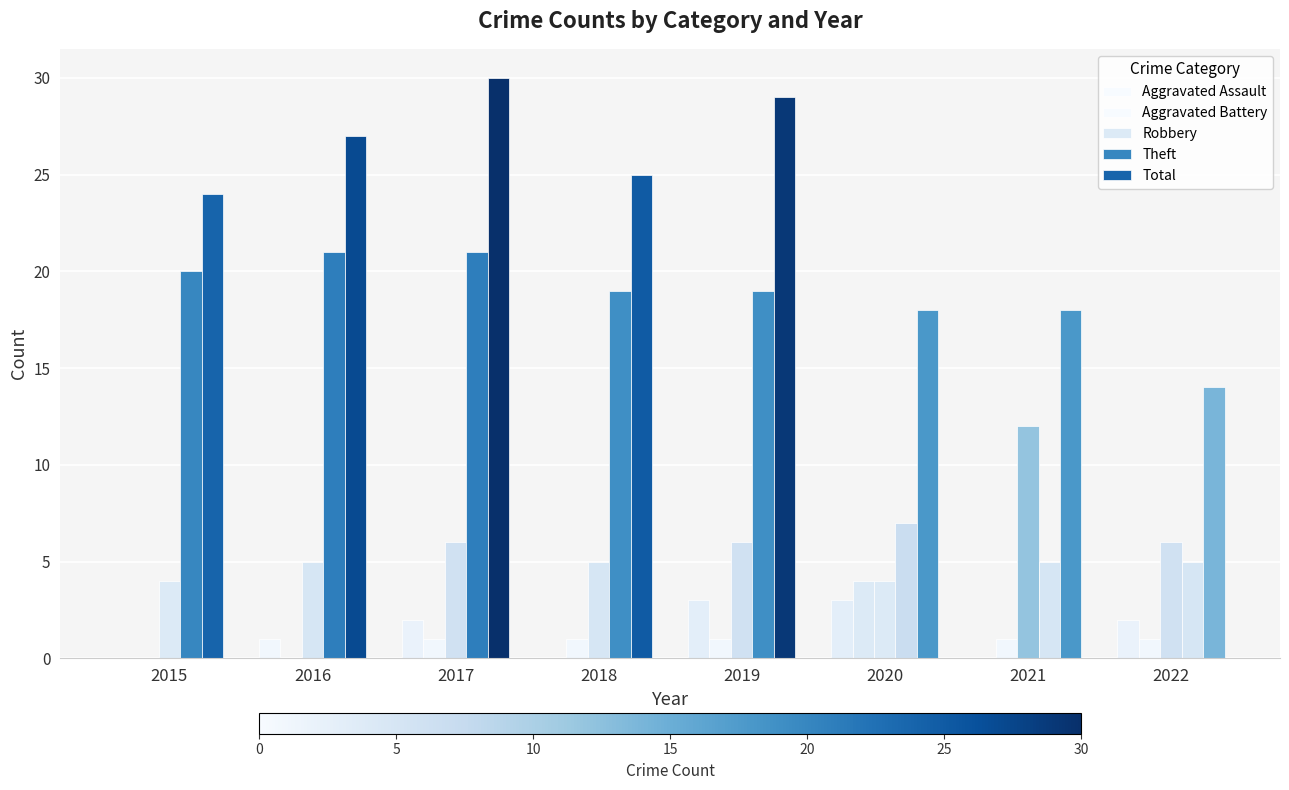

How many Robbery values are between 5 and 6?

5